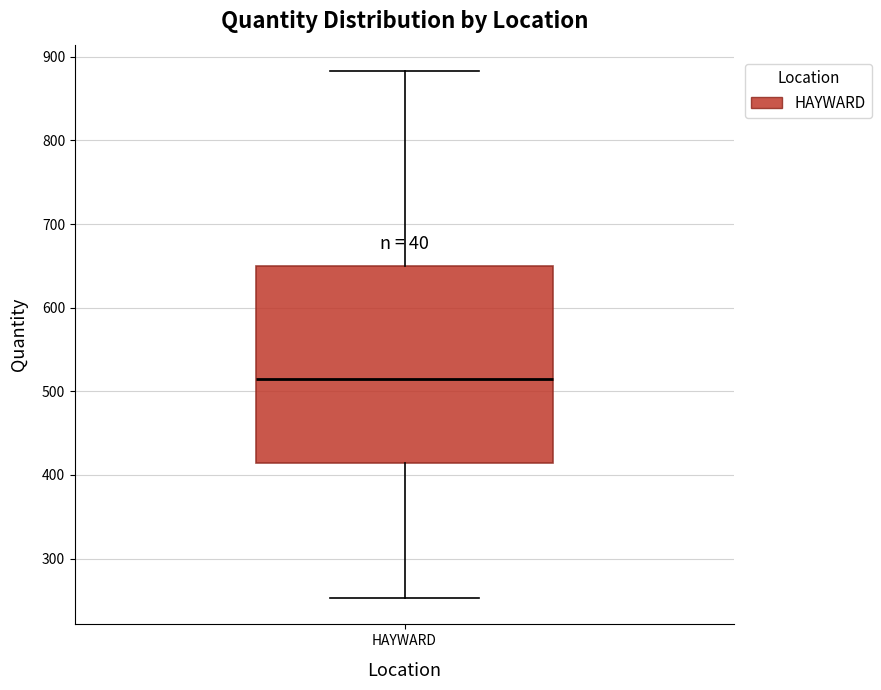

Transcribe this box plot: give where the median line is, the range the box spans, and where the two whiskers end, as read against the y-axis. The values are not printed on the chart, so give them approximately, as read against the axis.

median 510, box 410 to 650, whiskers 250 to 880